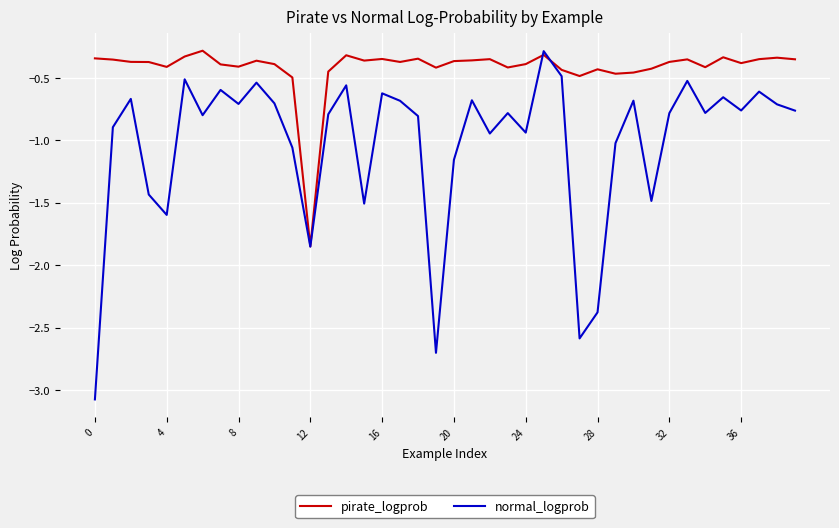

Which series has the largest total across all categories?

pirate_logprob